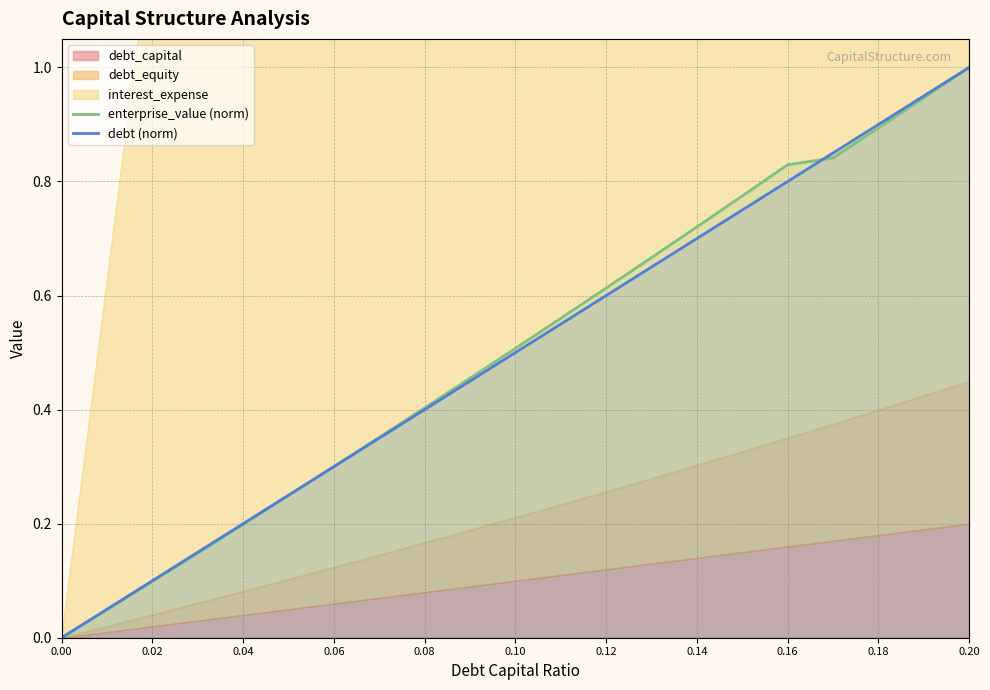

Is it true that enterprise_value (norm) equals -0.5 at 0.00?

False